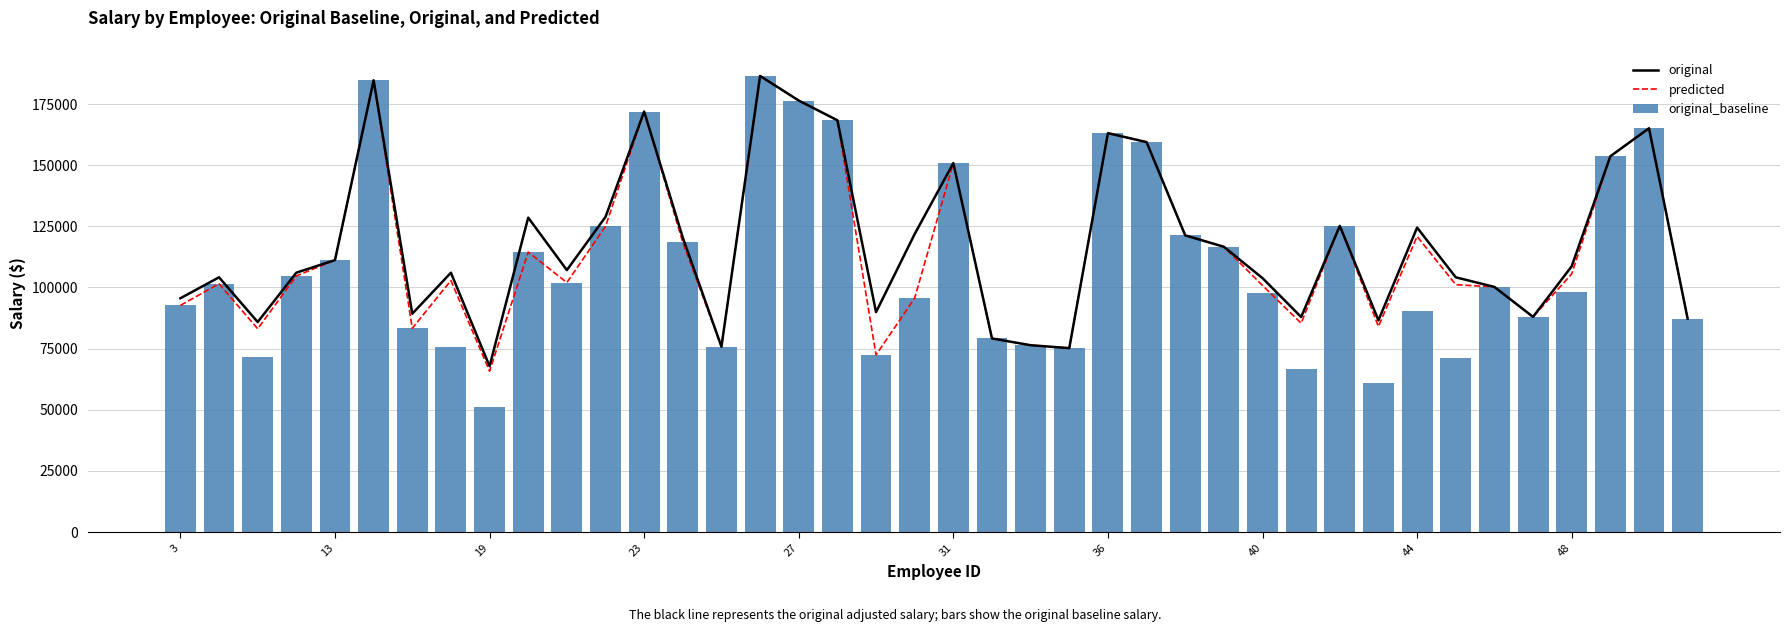

What is the difference between the second highest and minimum values in the original_baseline series?

133470